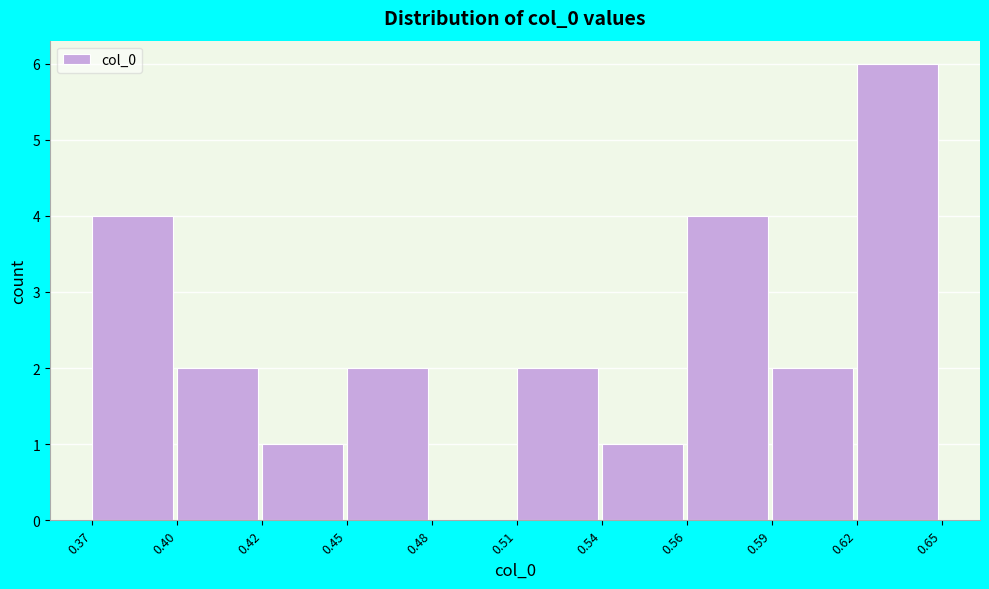

Reading left to right, transcribe all the data shown in this chart.

0.37=4	0.40=2	0.42=1	0.45=2	0.48=0	0.51=2	0.54=1	0.56=4	0.59=2	0.62=6